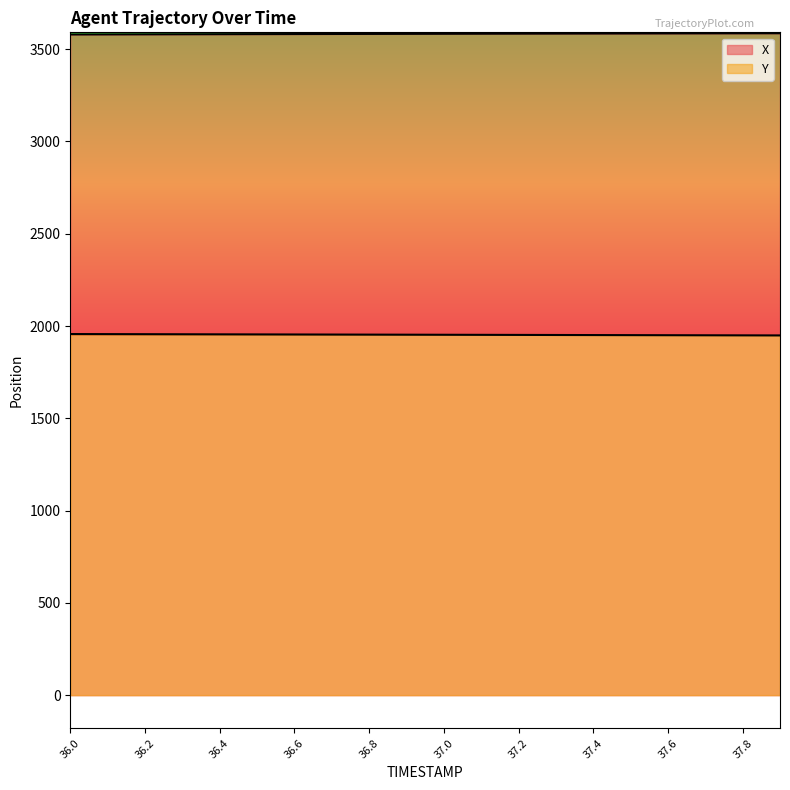

What is the maximum value shown in the chart?

3586.2